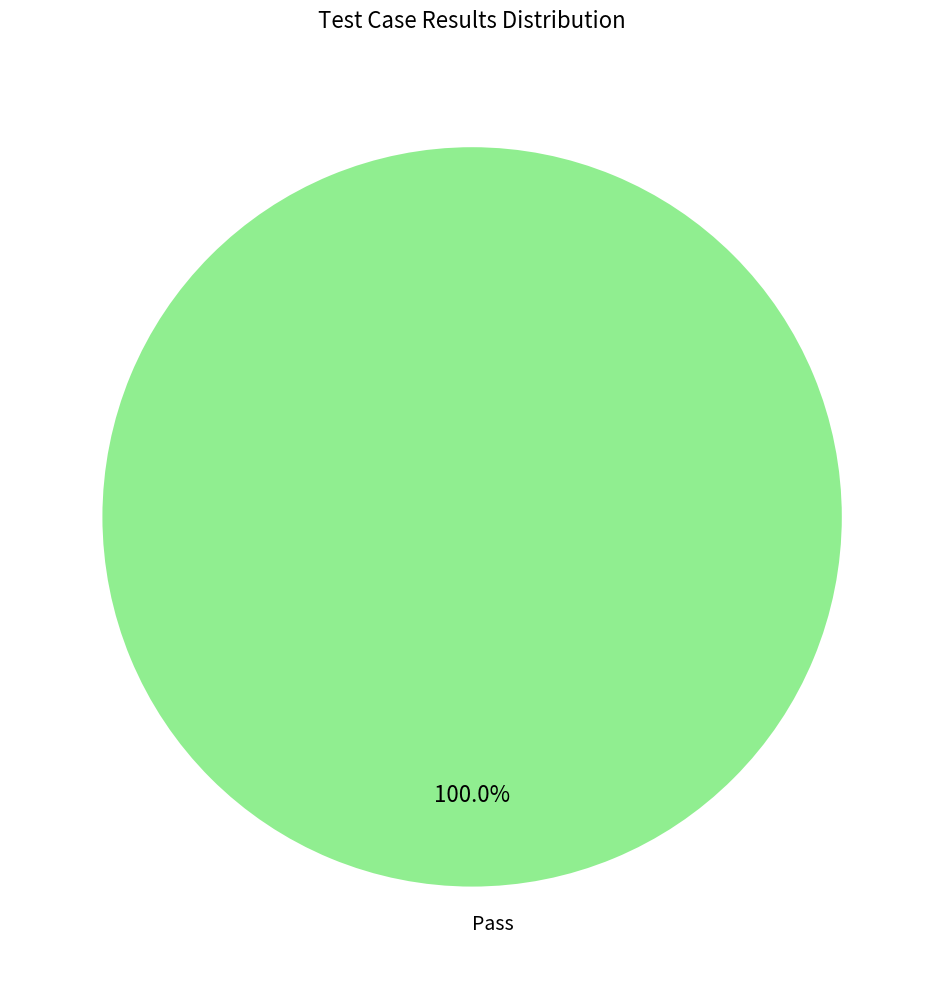

Count the number of slices in the pie.

1